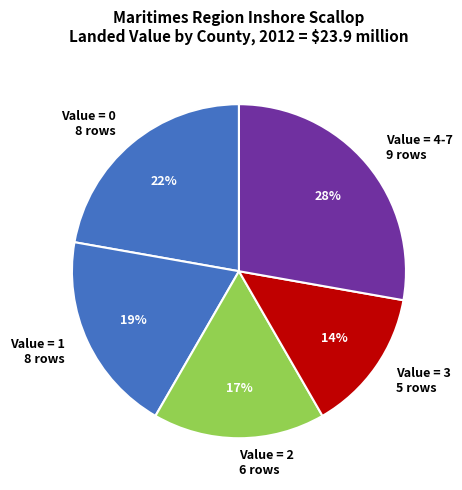

Does any single category account for the majority?

No